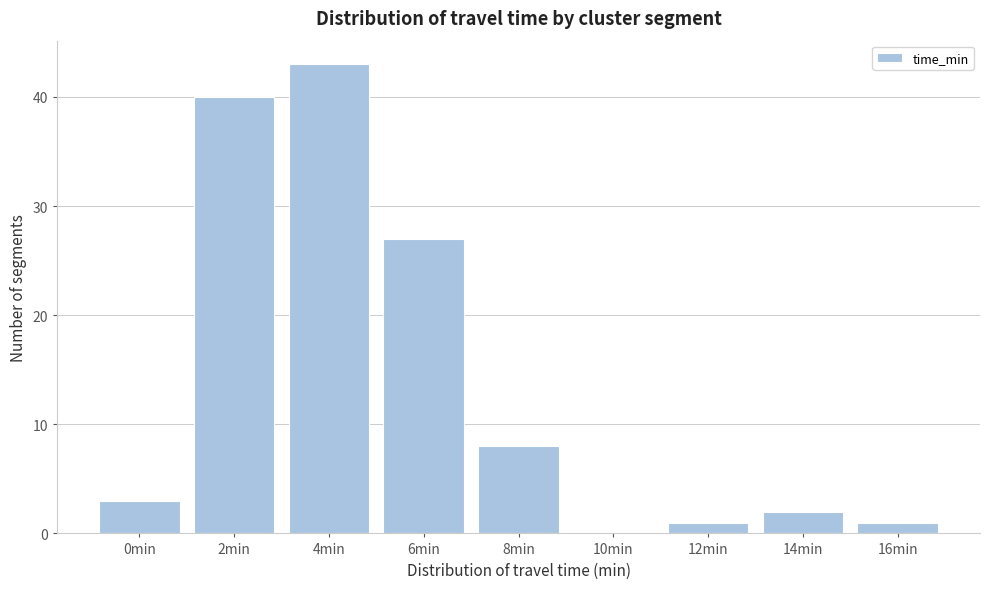

Reading left to right, extract all data points from this chart.

0min=3	2min=40	4min=43	6min=27	8min=8	10min=0	12min=1	14min=2	16min=1